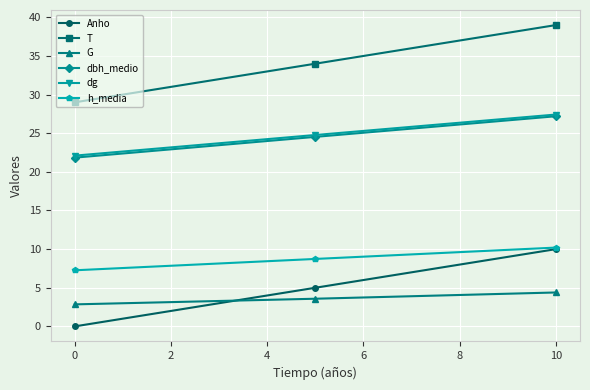

At how many categories does at least one series exceed 21?

3